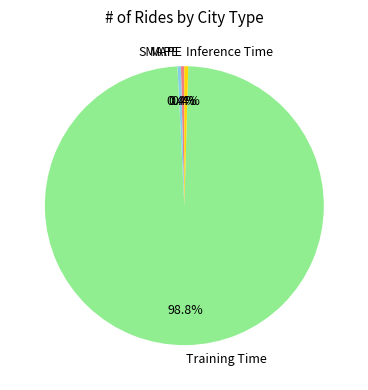

What portion of the pie excludes SMAPE?

99.6%